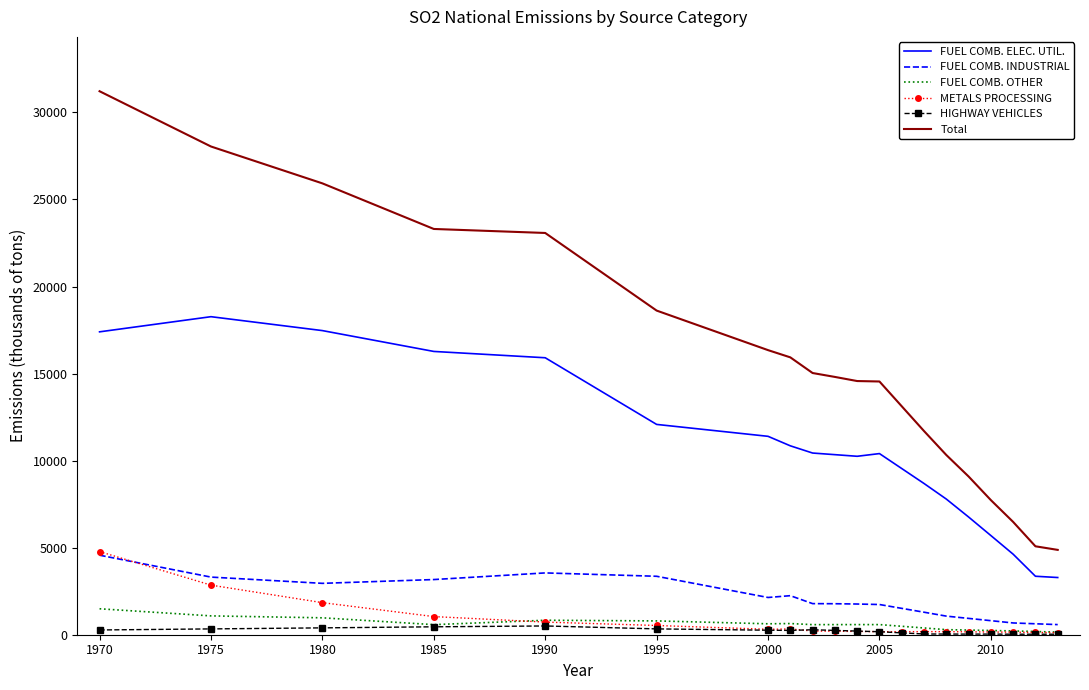

Which series has the widest spread of values?

Total